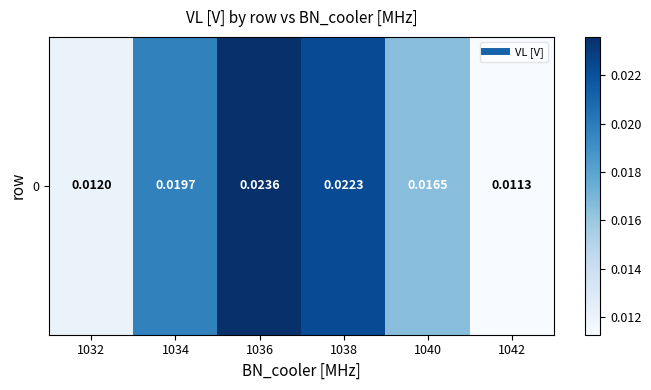

List the labels in order of value, largest first.

1036, 1038, 1034, 1040, 1032, 1042